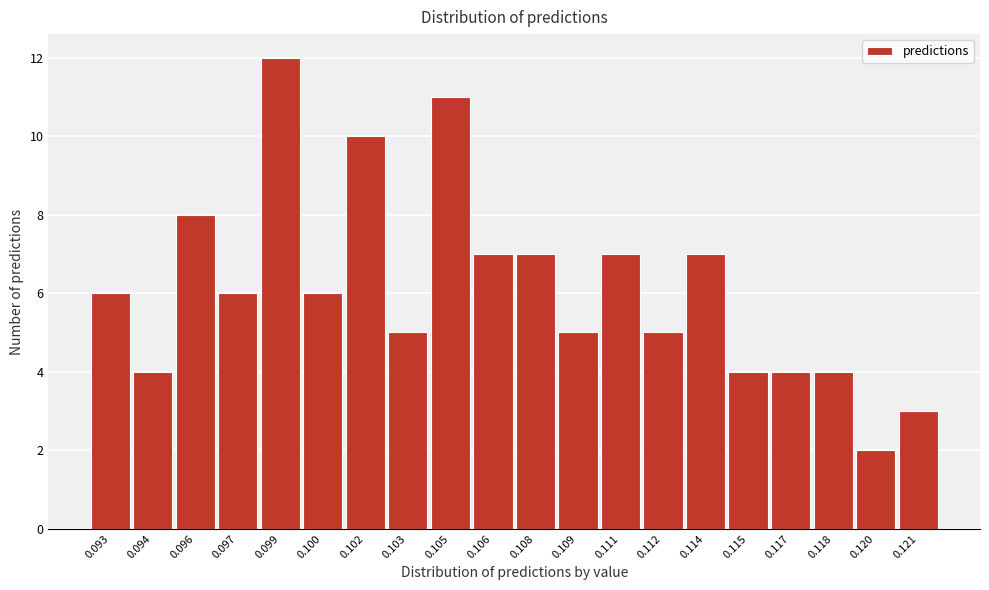

Reading left to right, what are all the values shown in this chart?

6	4	8	6	12	6	10	5	11	7	7	5	7	5	7	4	4	4	2	3